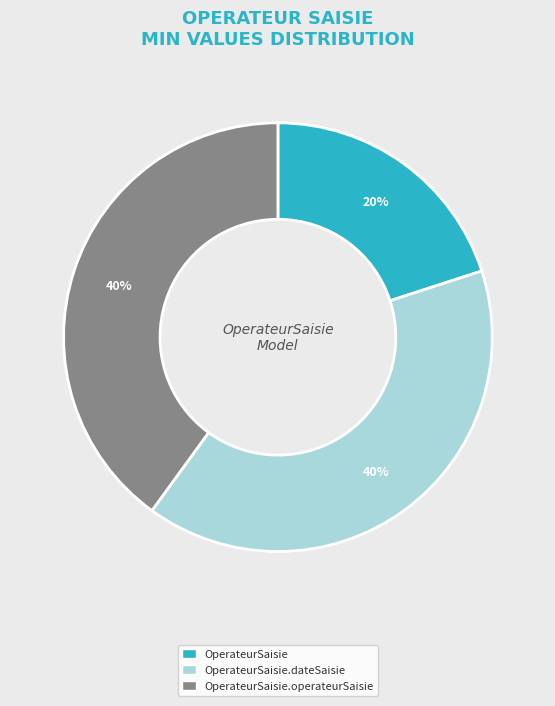

What is the smallest slice in the pie chart?

OperateurSaisie